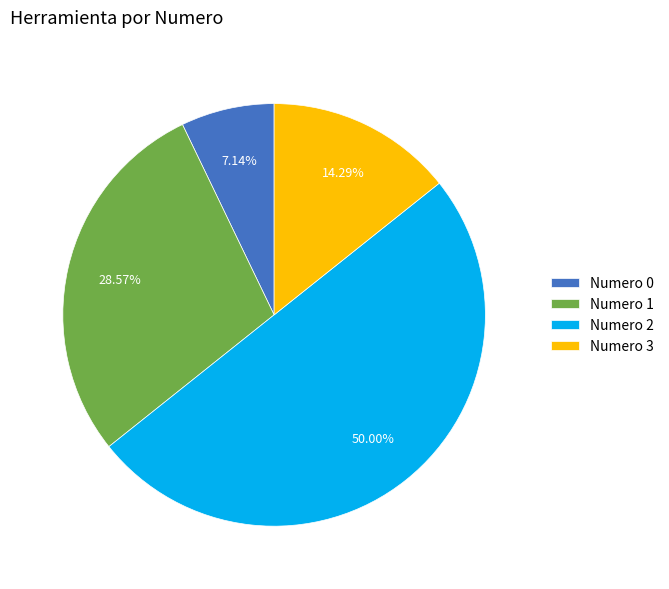

Combined, do Numero 1 and Numero 3 account for over 50%?

No